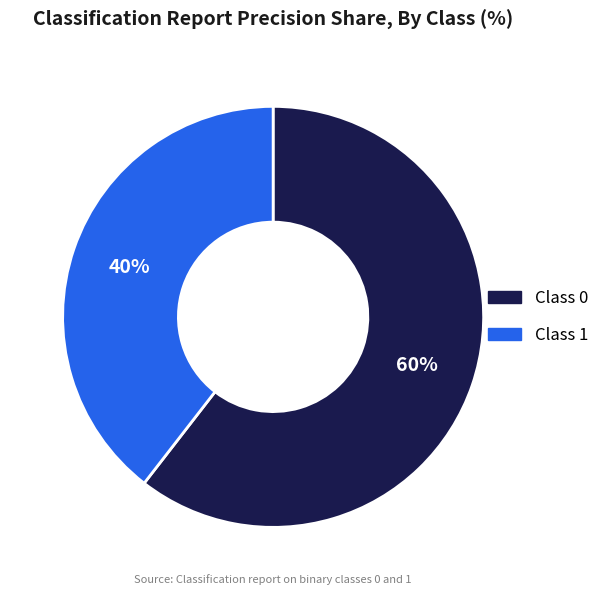

Is there any slice that represents more than half of the pie?

Yes